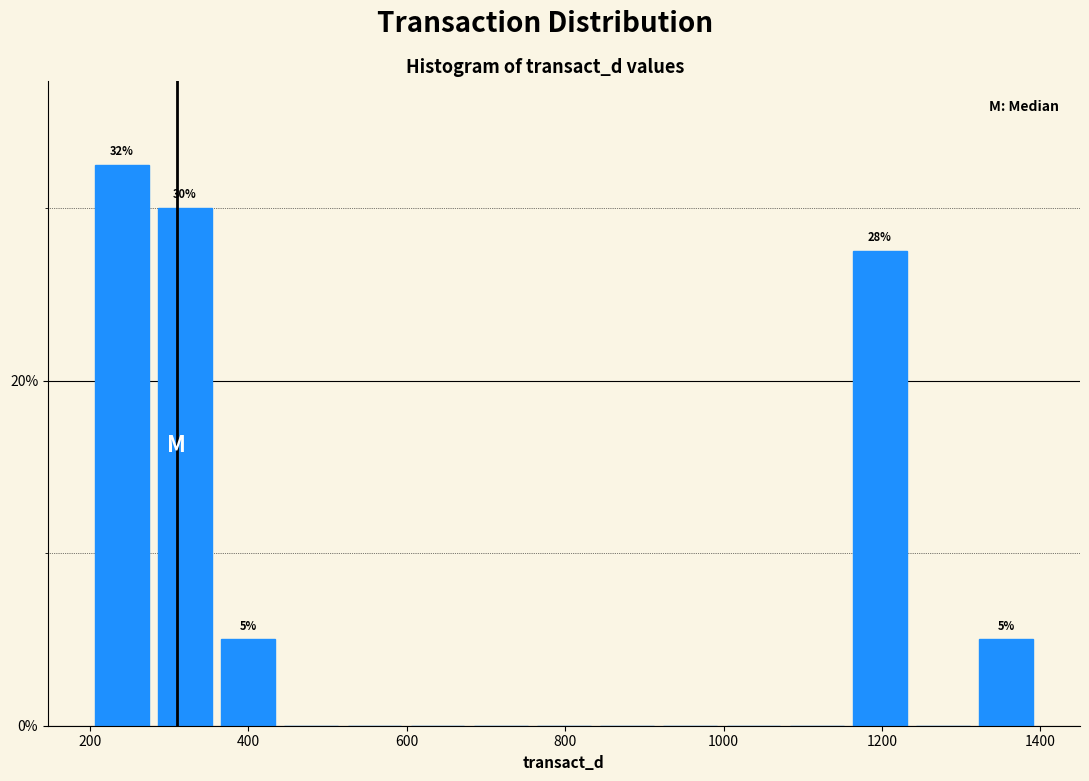

Read against the x-axis, roughly where is the centre of the tallest bar?

240